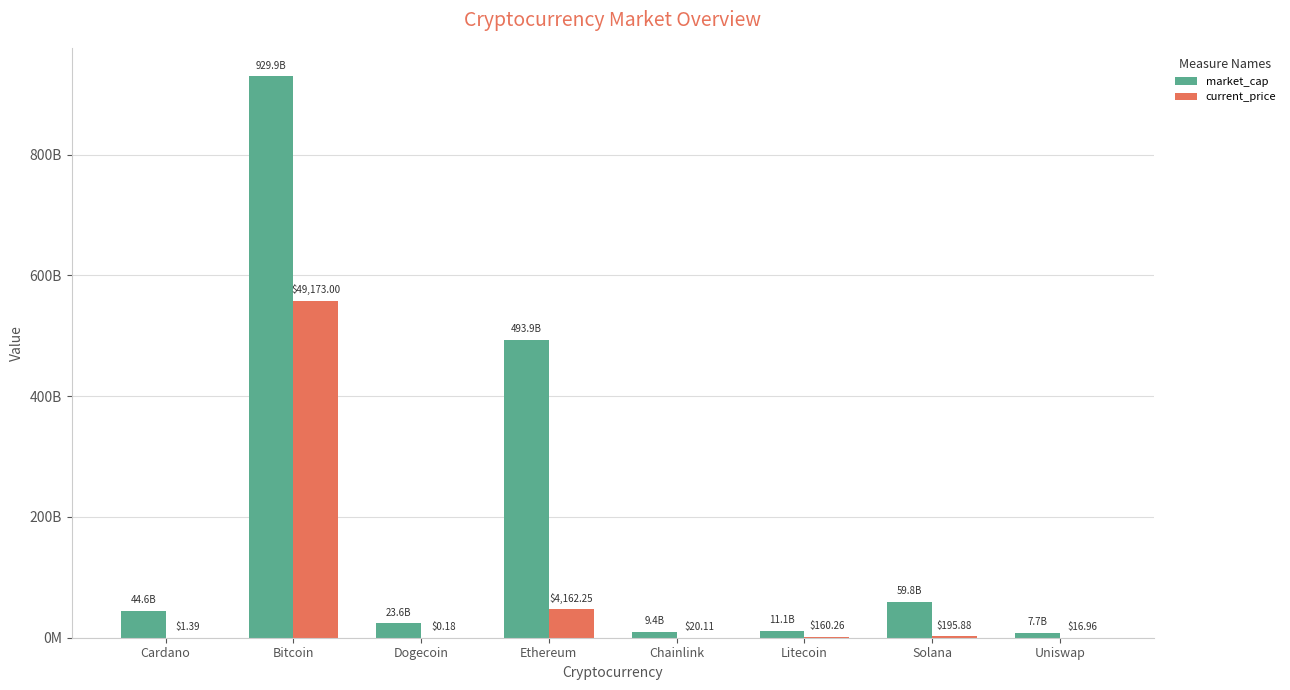

Reading right to left, transcribe all the data shown in this chart.

market_cap: Uniswap=7684545781.0	Solana=59819557653.0	Litecoin=11109271718.0	Chainlink=9411420372.0	Ethereum=493877587080.0	Dogecoin=23585561927.0	Bitcoin=929911823058.0	Cardano=44610541231.0
current_price: Uniswap=192438588.5	Solana=2222574924.1	Litecoin=1818408501.8	Chainlink=228180425.4	Ethereum=47227447813.1	Dogecoin=2010404.6	Bitcoin=557947093834.8	Cardano=15771794.7